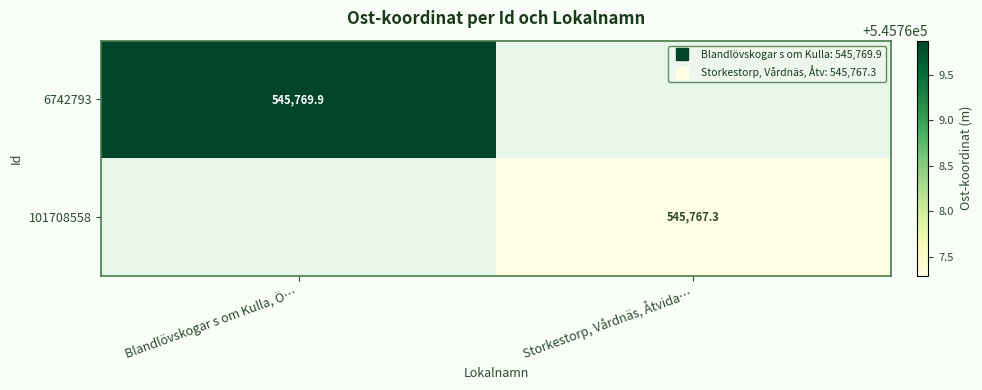

Which series has the largest range (max minus min)?

6742793